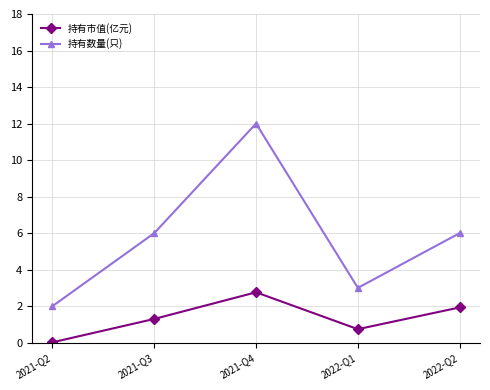

What is the label of the 1st point from the right?

2022-Q2